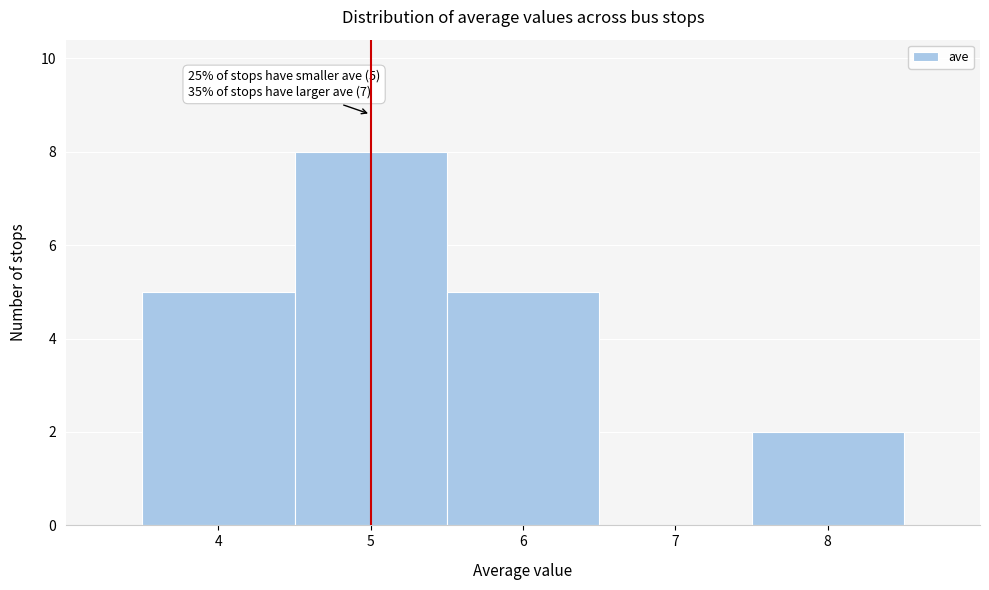

Over which range of the x-axis is the bar tallest?

4.5 to 5.5